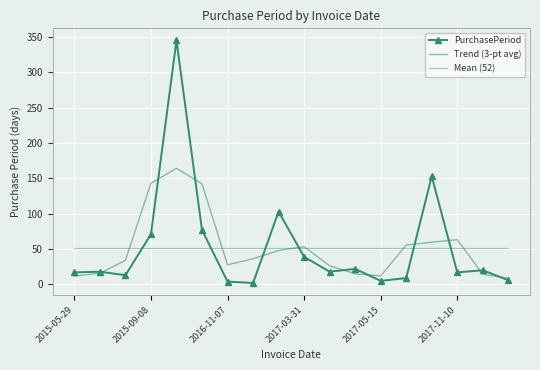

At which category does the chart reach its minimum across all series?

7